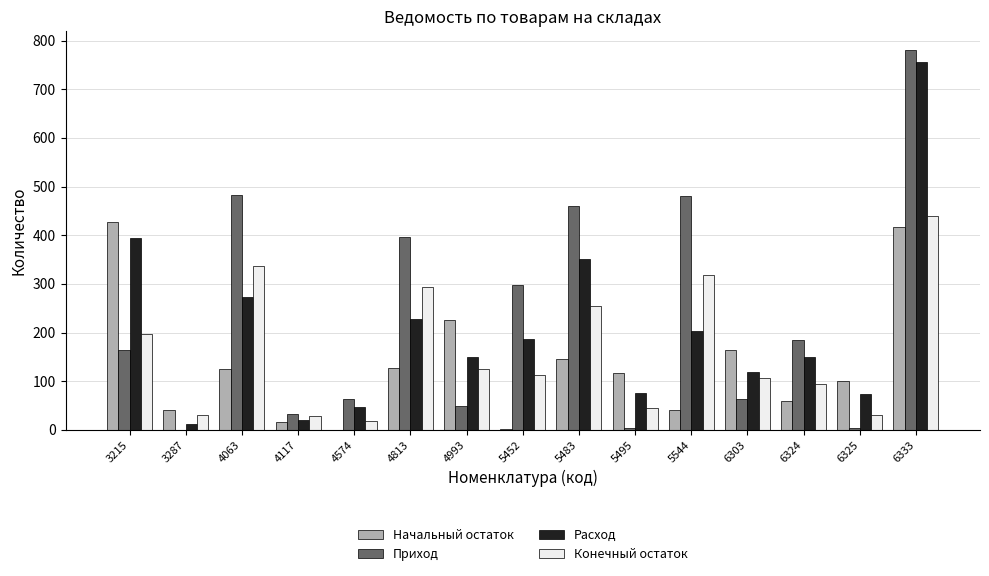

True or false: Расход has a value of 19.2 at 4117.

True